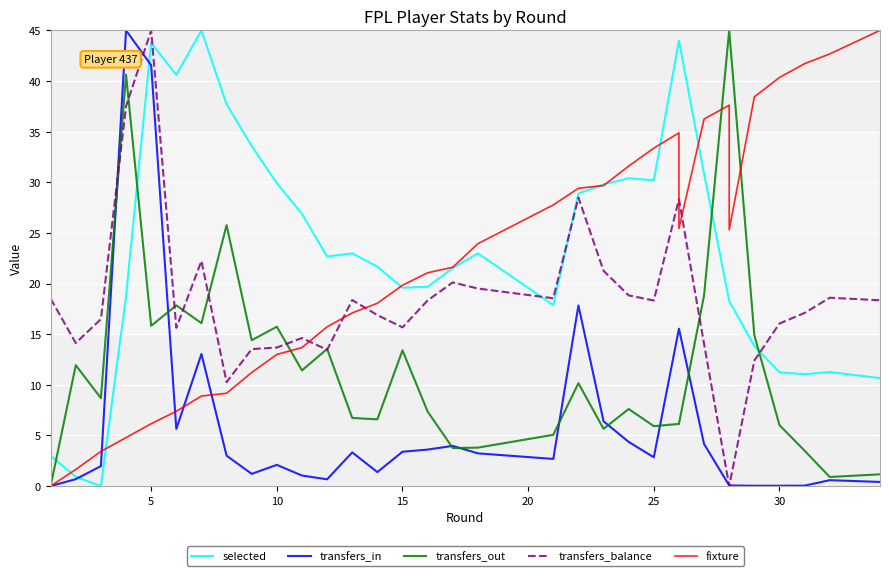

Which series has the largest total across all categories?

selected